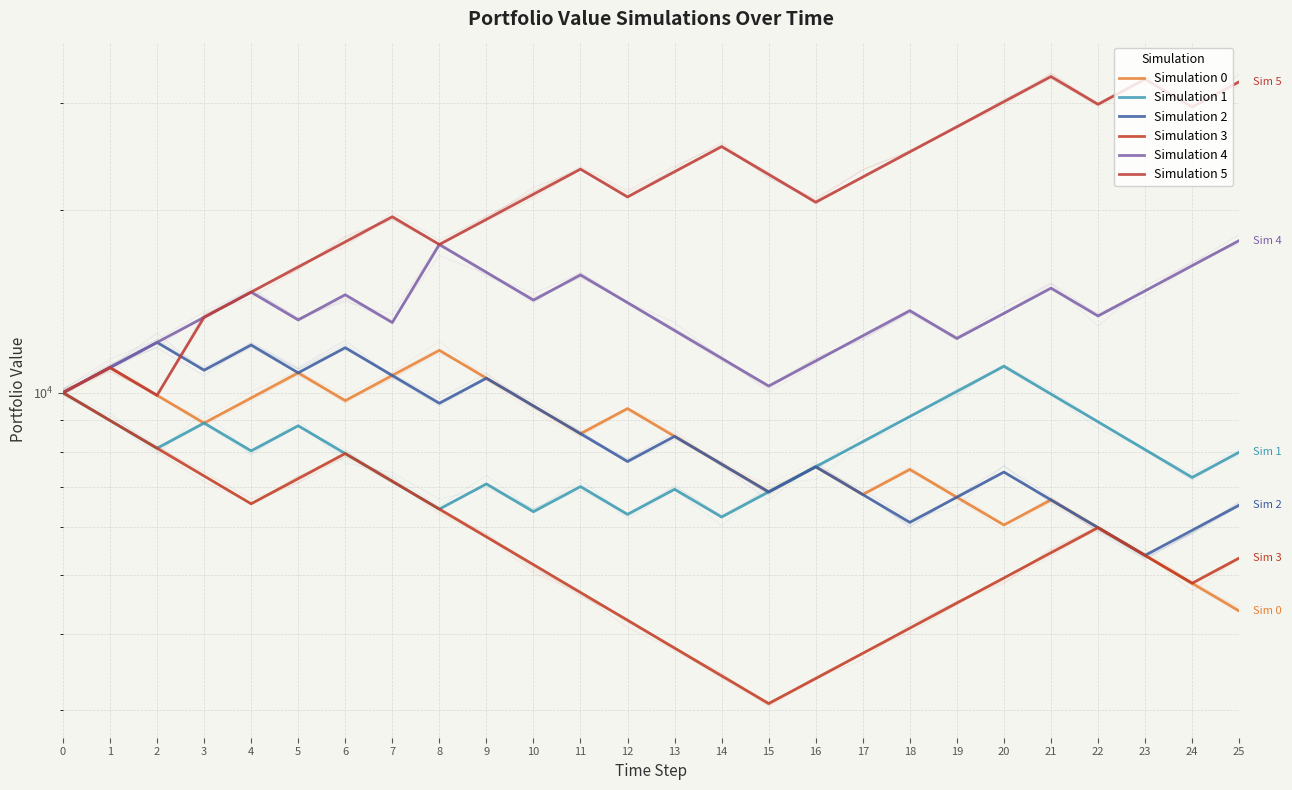

Which series changed the most between 8 and 9?

Simulation 4